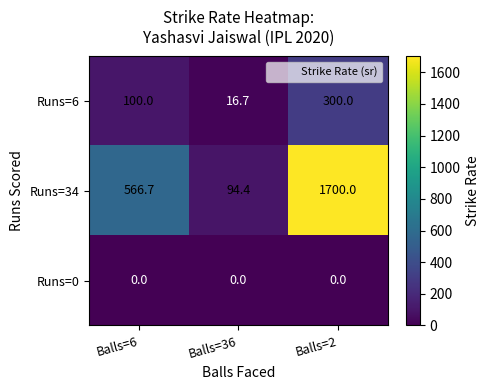

Which series has the widest spread of values?

Runs=34